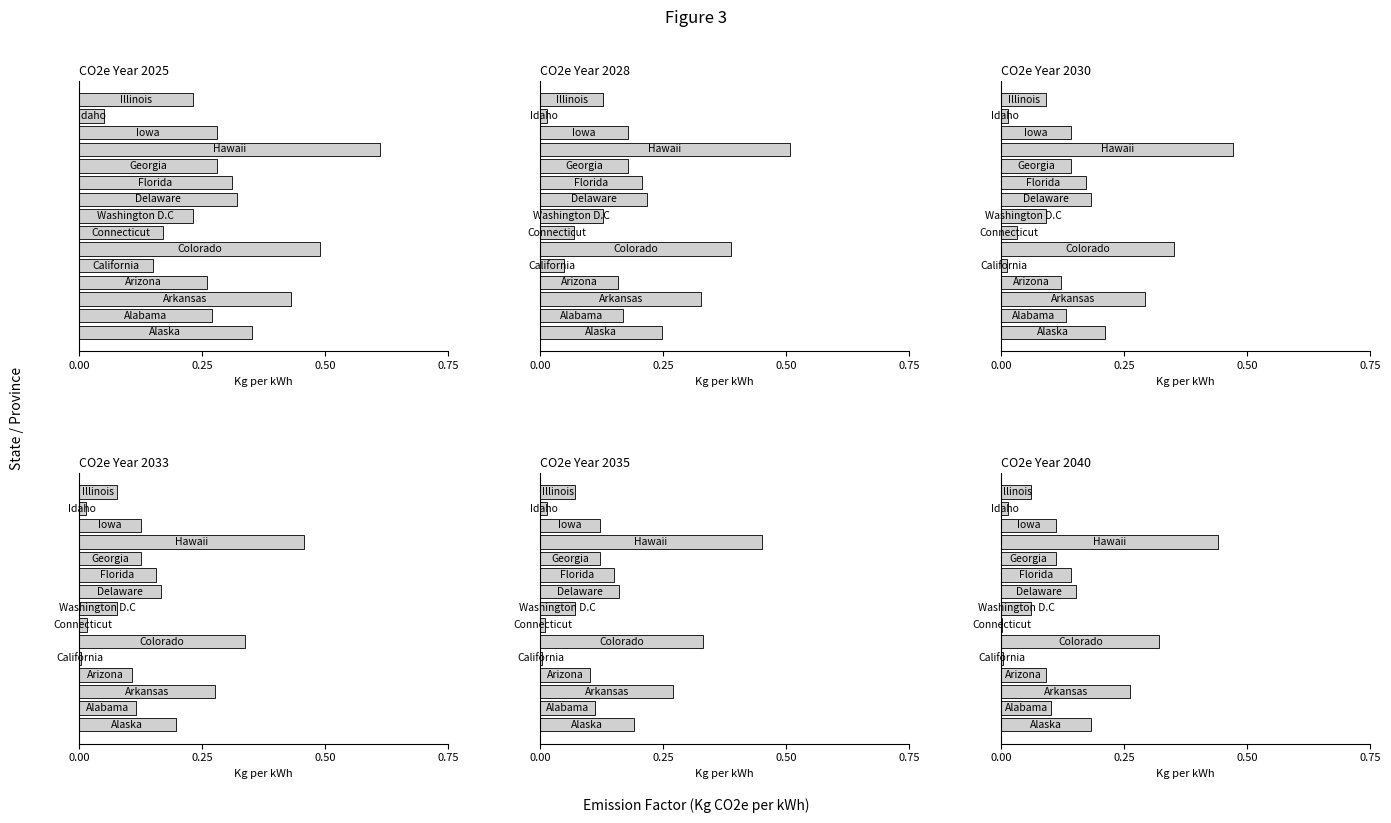

What position from the right is Hawaii?

4